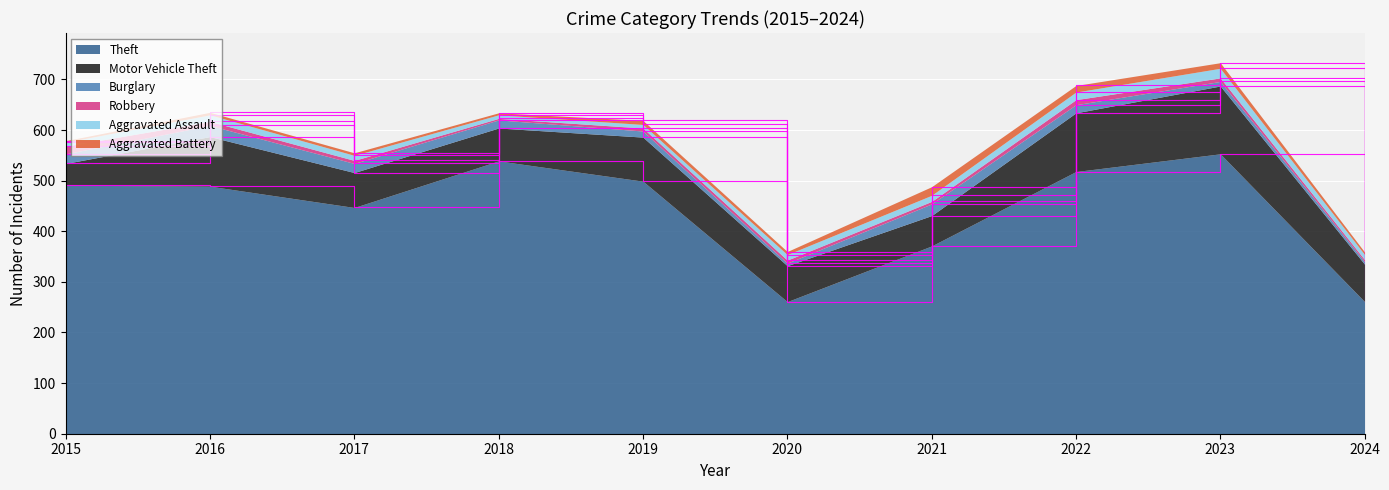

What are all the series names shown in the legend?

Theft, Motor Vehicle Theft, Burglary, Robbery, Aggravated Assault, Aggravated Battery